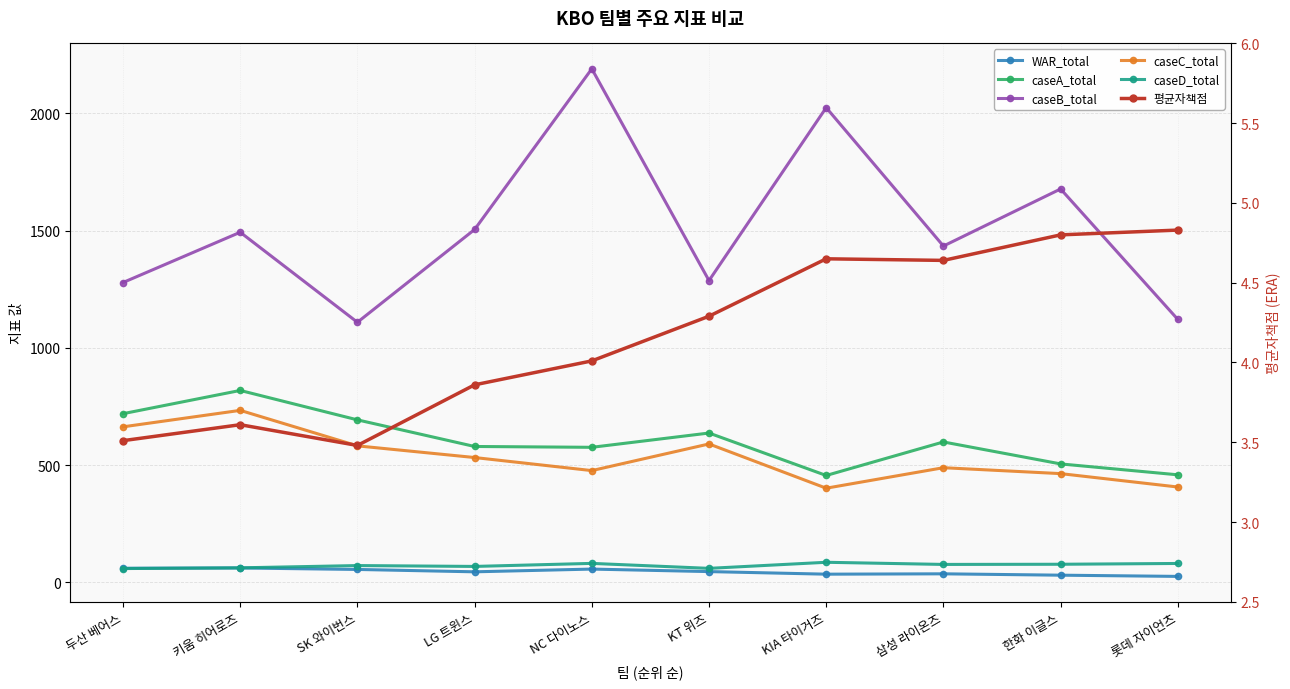

What is the difference between the caseD_total values at SK 와이번스 and 삼성 라이온즈?

4.9